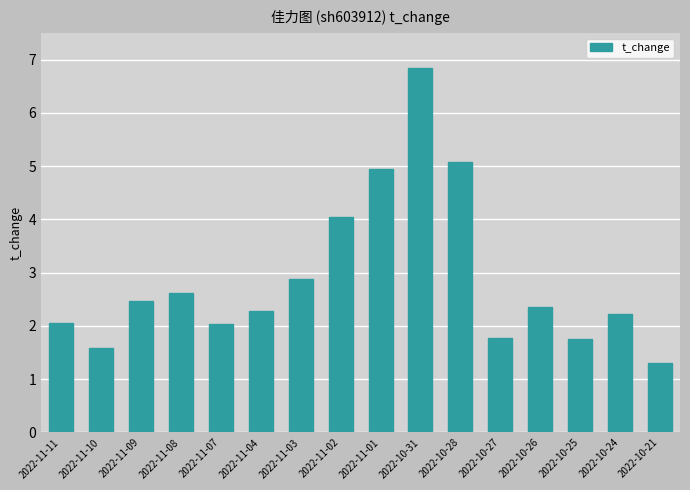

Which label corresponds to the smallest value in the chart?

2022-10-21